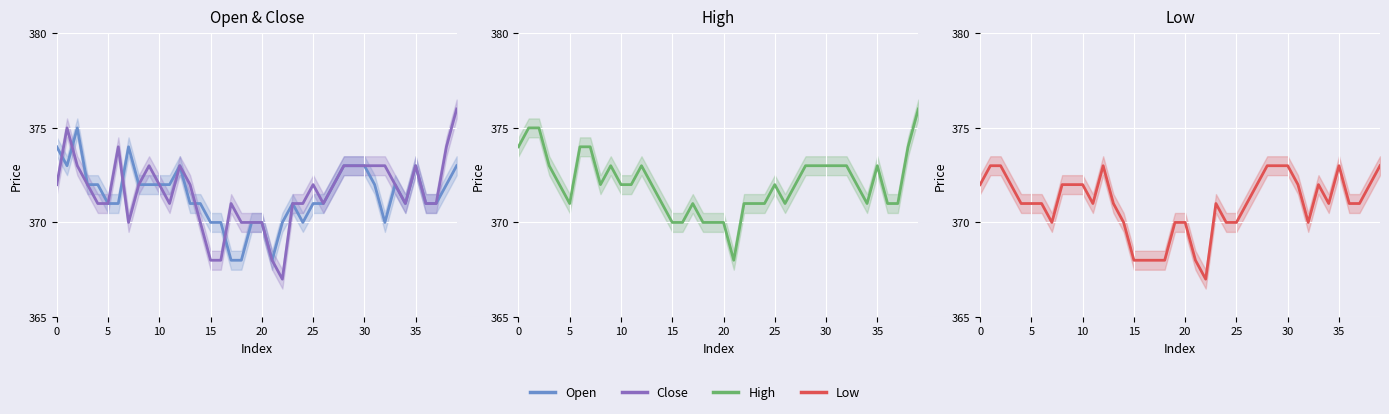

In Close, how many points are higher than both neighbors (excluding endpoints)?

7